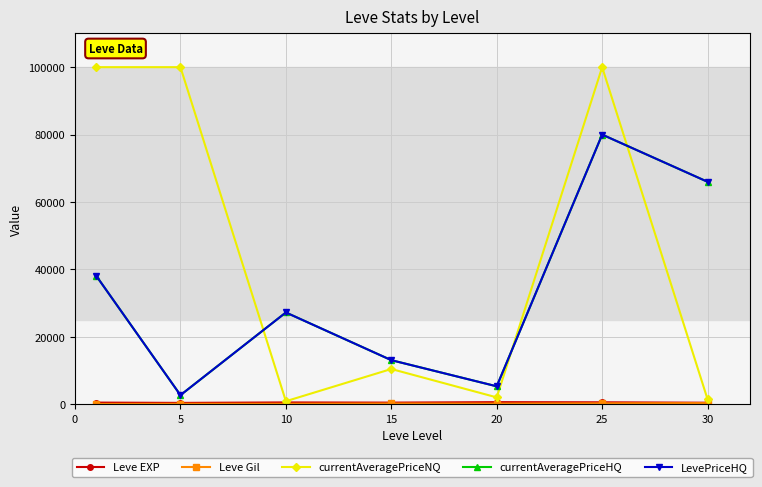

Rank the series by their maximum value, from lowest to highest.

Leve Gil, Leve EXP, currentAveragePriceHQ, LevePriceHQ, currentAveragePriceNQ